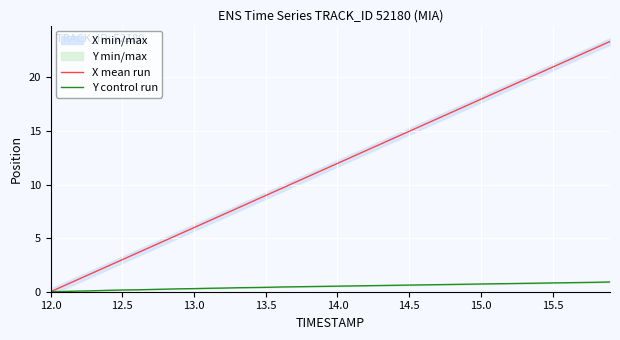

What is the average value of the X mean run series?

11.7